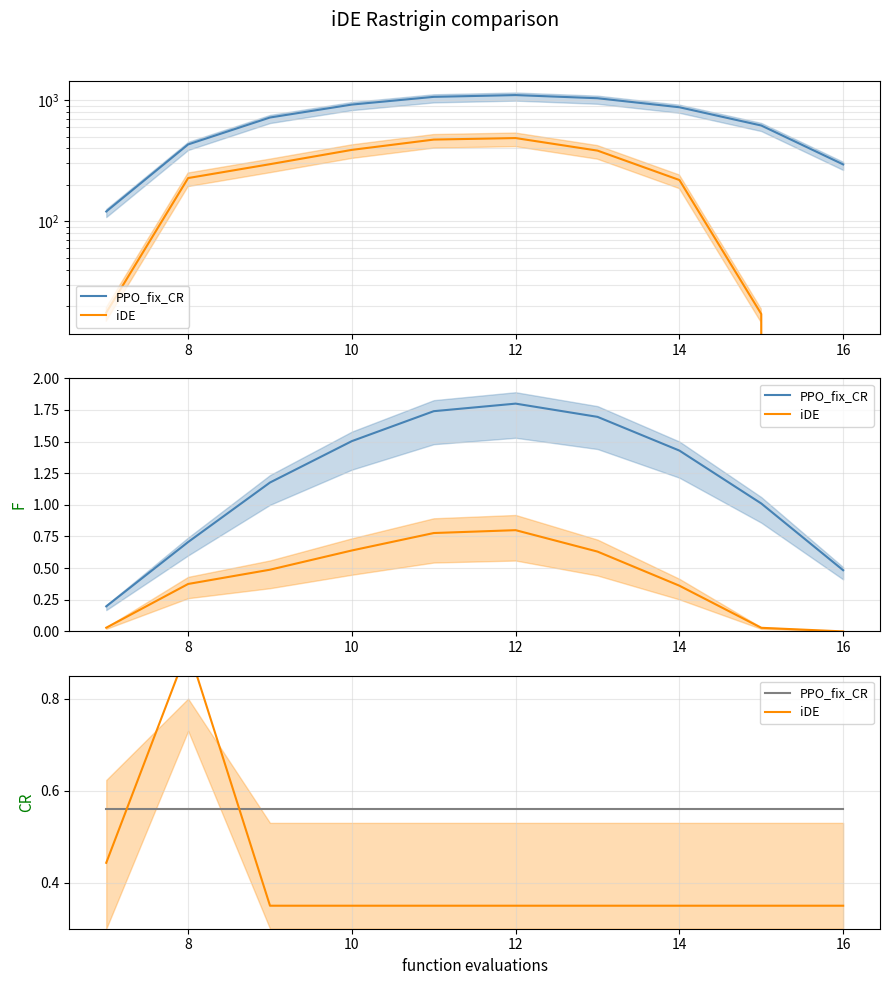

What is the difference between the second highest and second lowest values in the iDE series?

0.1